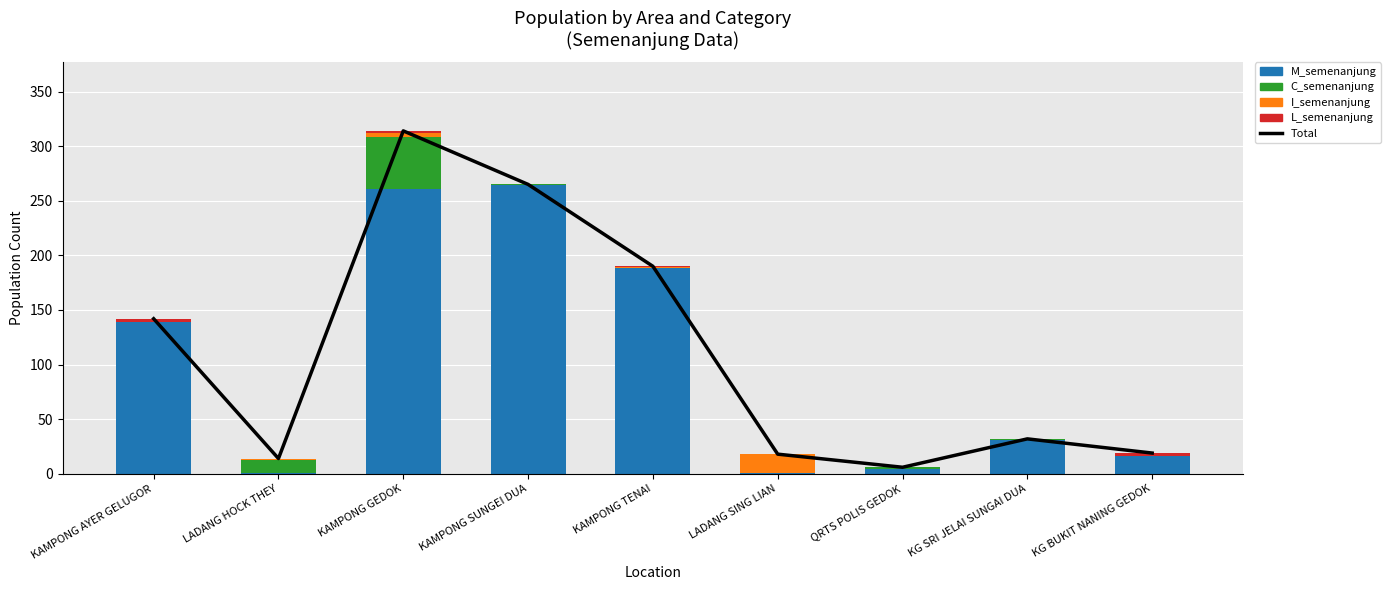

What is the label of the 9th bar from the left?

KG BUKIT NANING GEDOK